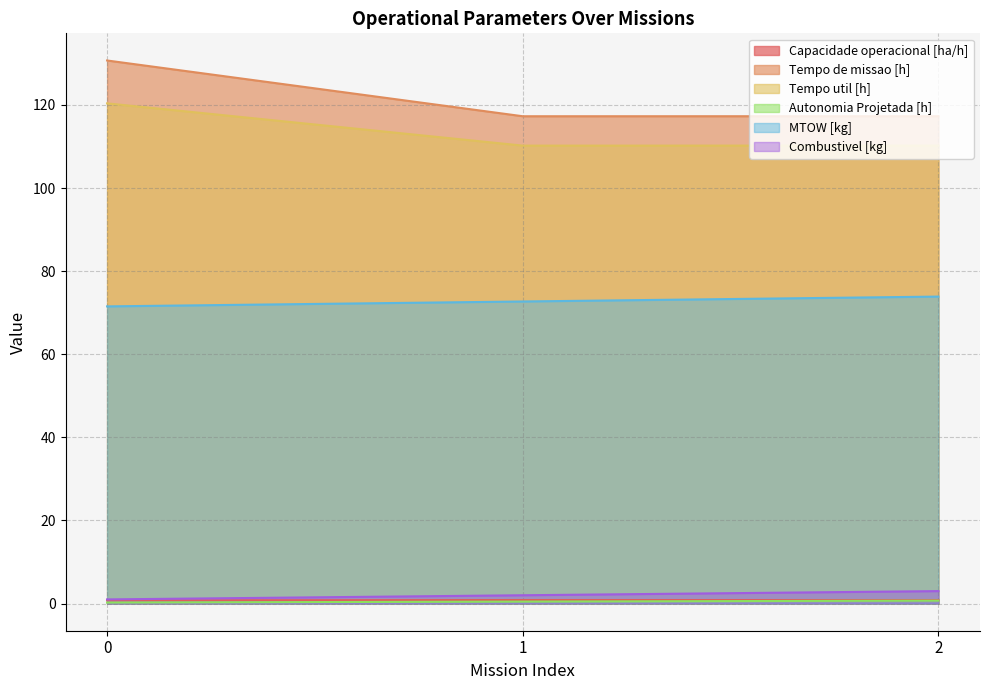

Rank the series by their maximum value, from highest to lowest.

Tempo de missao [h], Tempo util [h], MTOW [kg], Combustivel [kg], Capacidade operacional [ha/h], Autonomia Projetada [h]